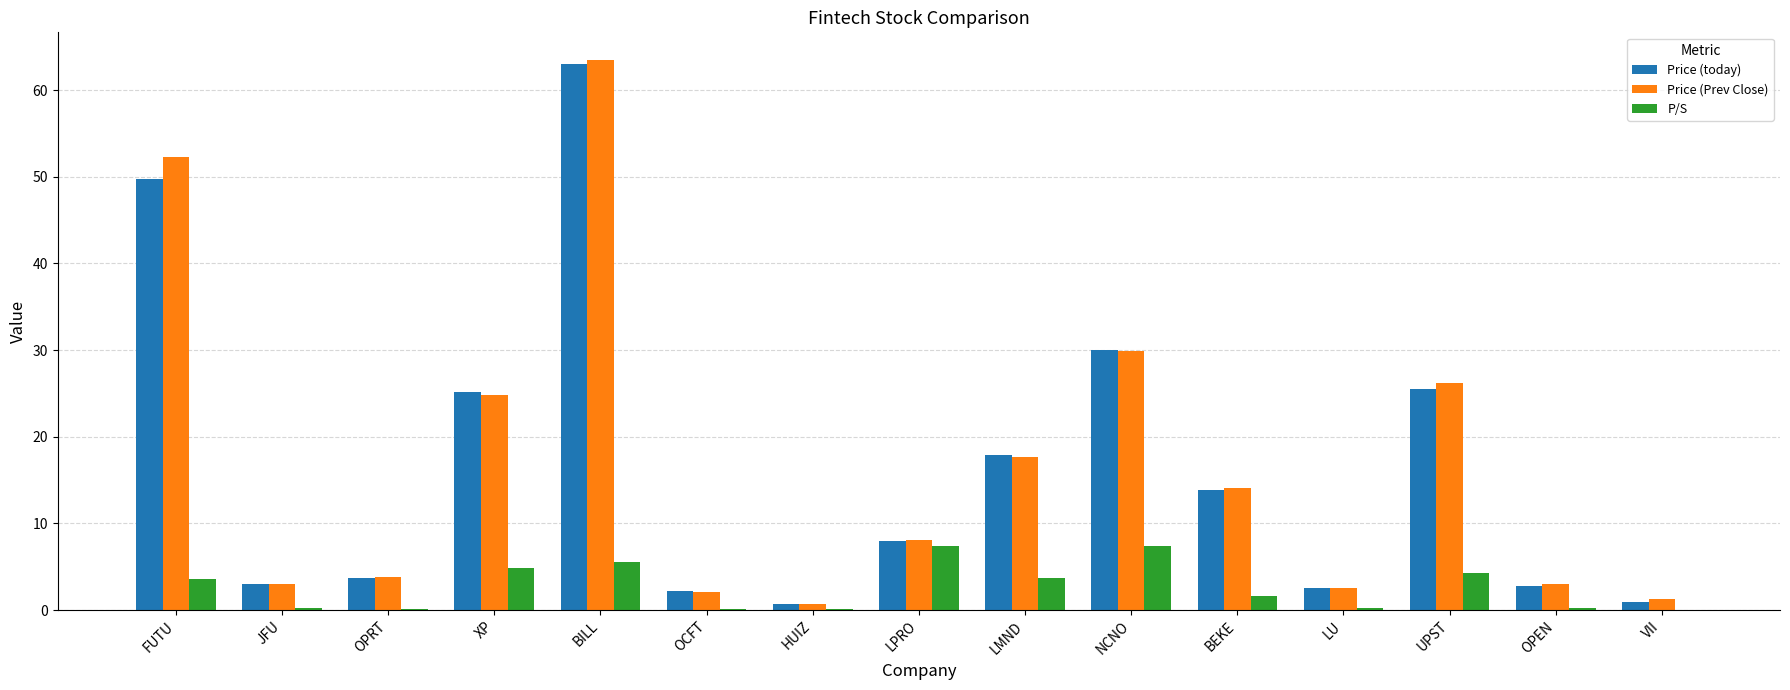

At which category does the chart reach its peak across all series?

BILL